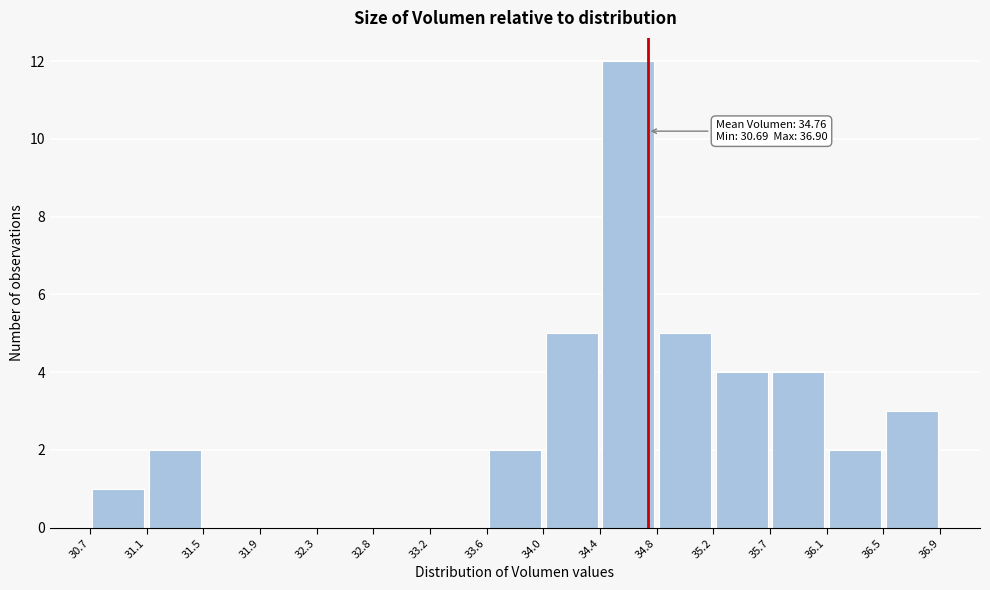

Which range on the x-axis has the tallest bar?

34.4 to 34.8